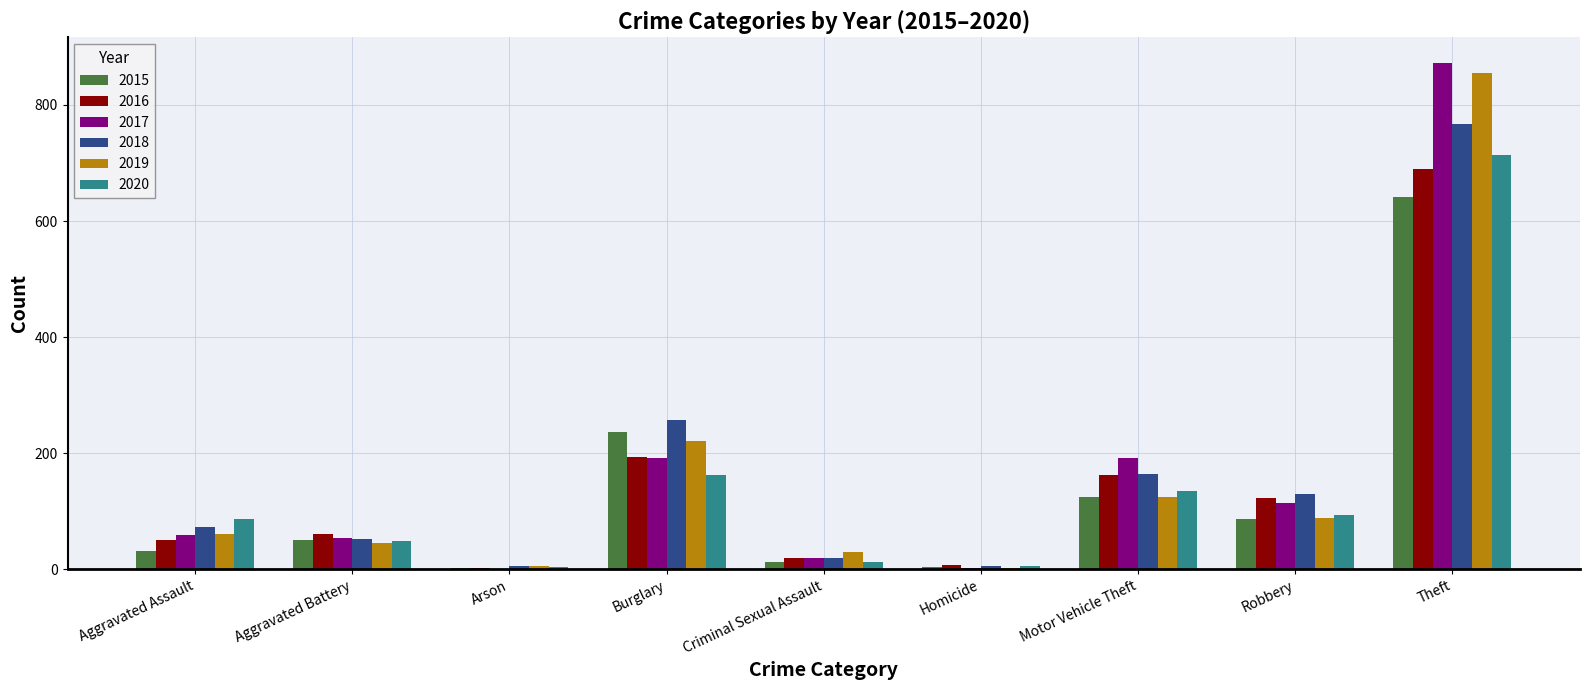

How many distinct data groups are displayed?

6